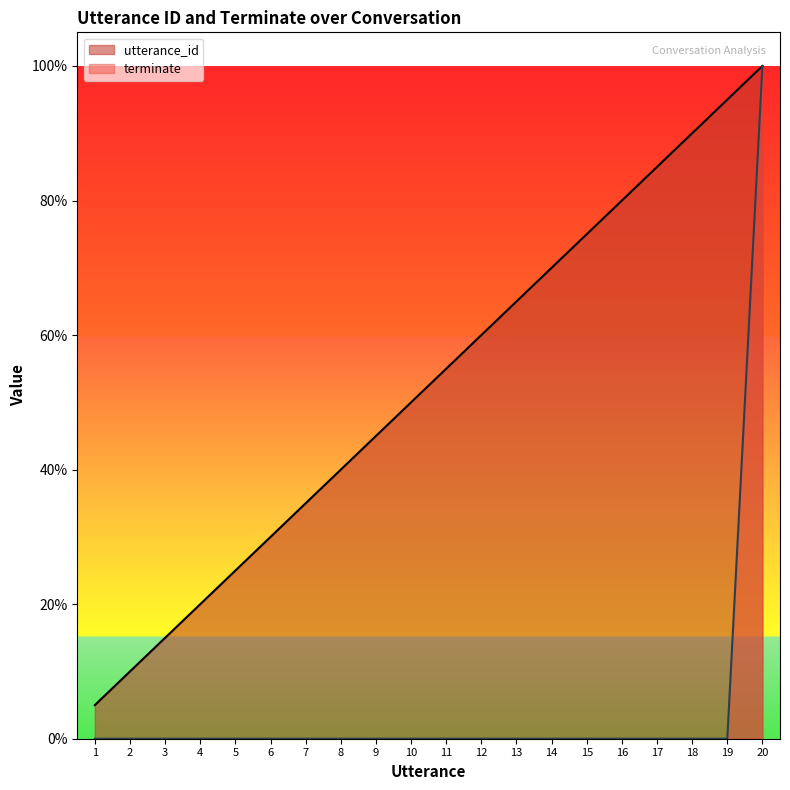

List the series in order of their peak value, lowest first.

utterance_id, terminate